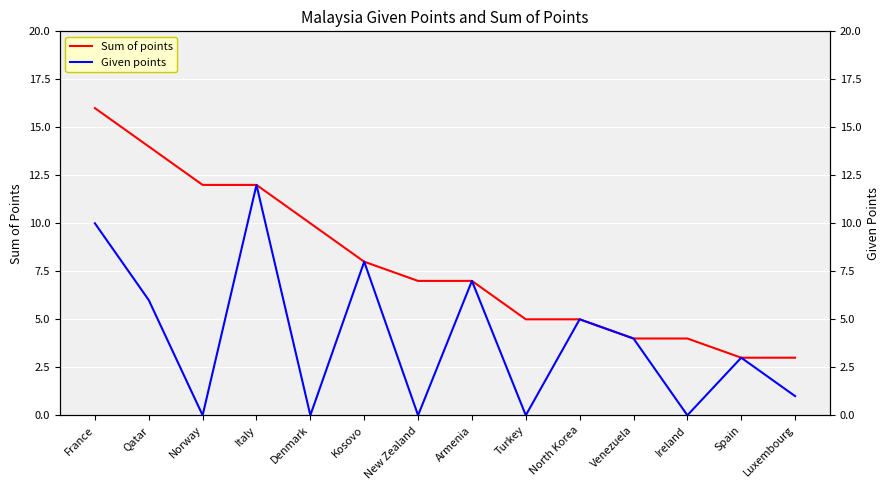

What position from the left is Turkey?

9